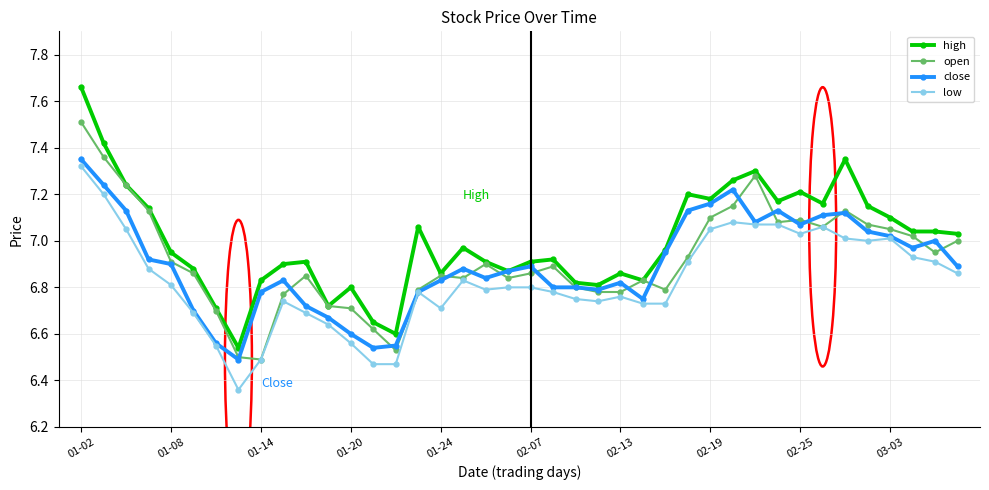

True or false: high and low intersect in this chart.

False